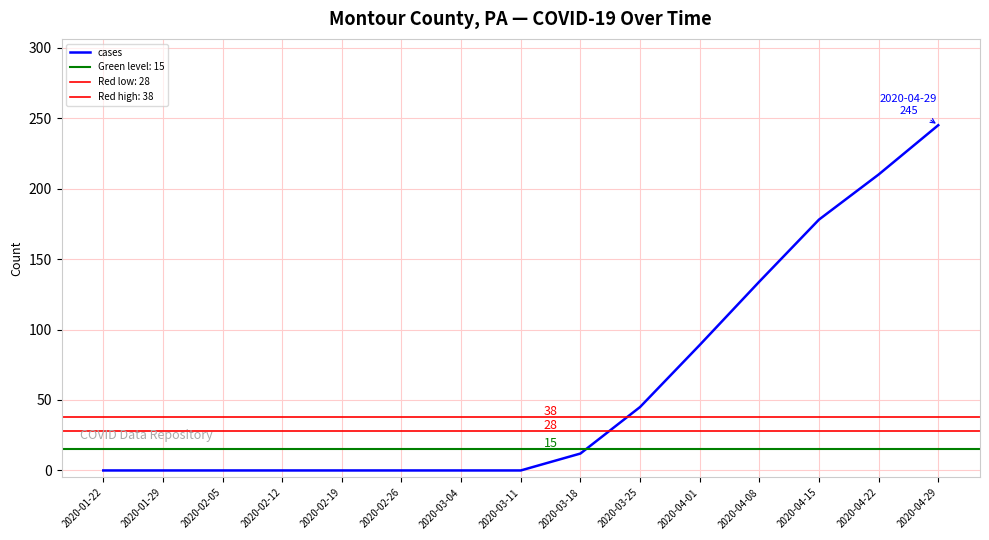

Count the number of categories in the chart.

15